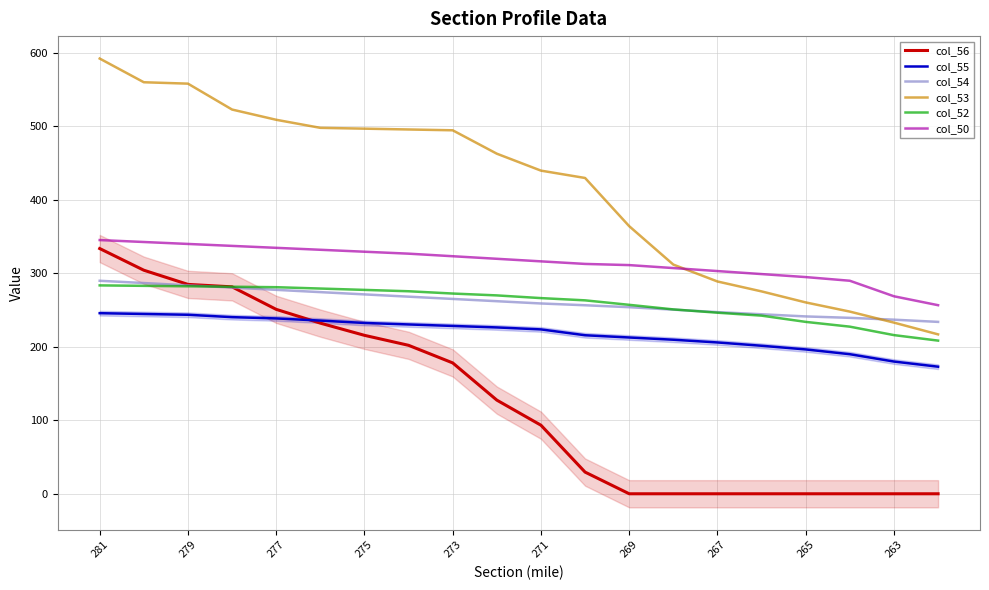

Count the number of data series in this chart.

6